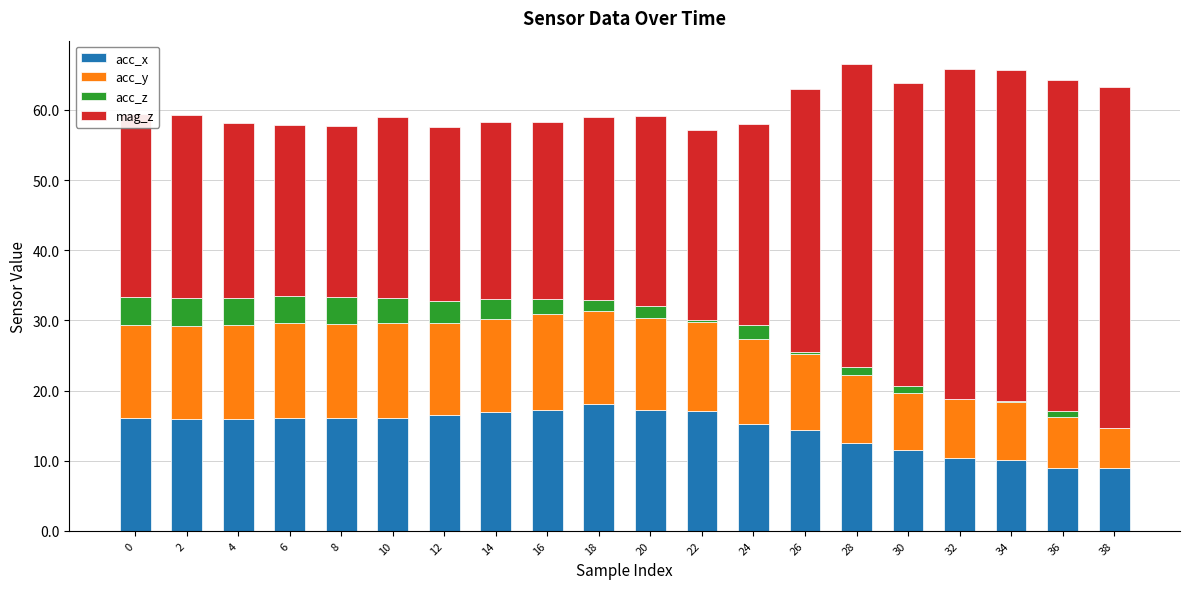

What is the total value across all series at 14?

58.3